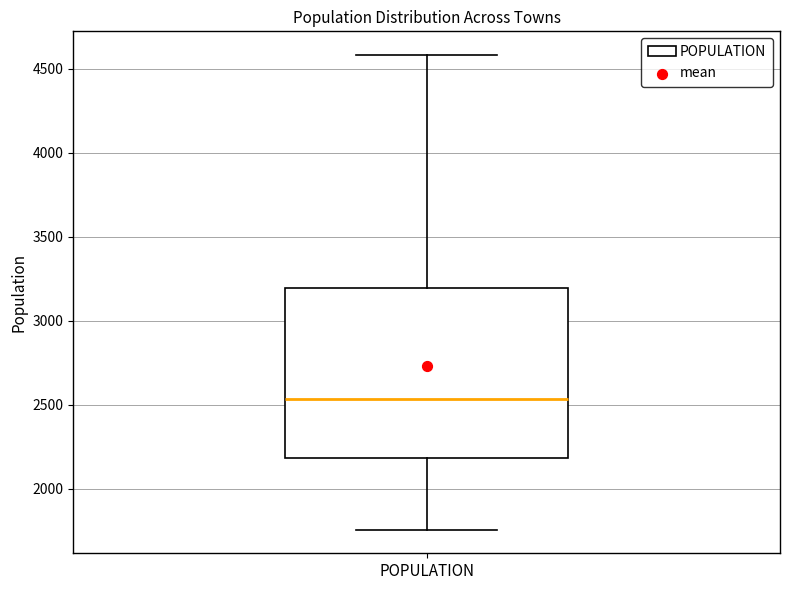

Where does the median line of the box for POPULATION sit on the y-axis? The values are not printed on the chart, so give them approximately, as read against the axis.

2550